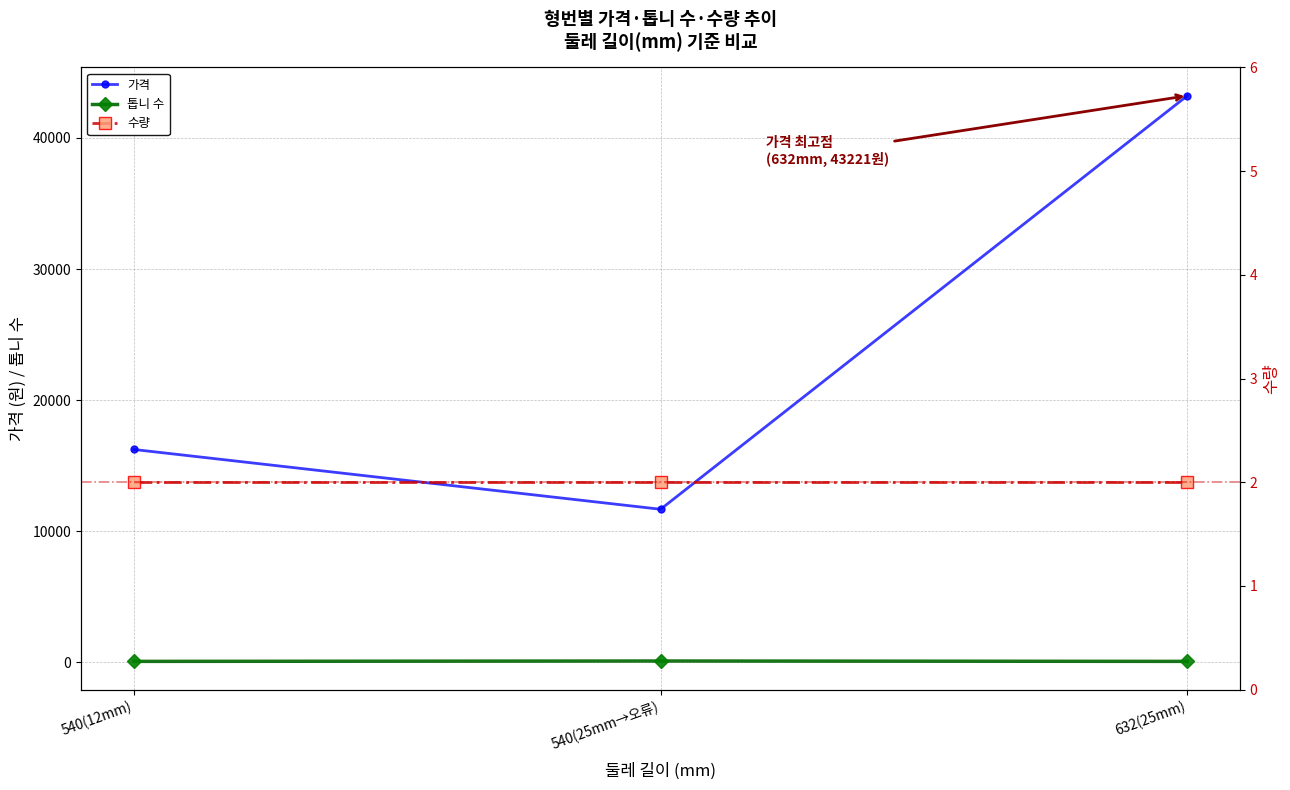

Which series has the widest spread of values?

가격